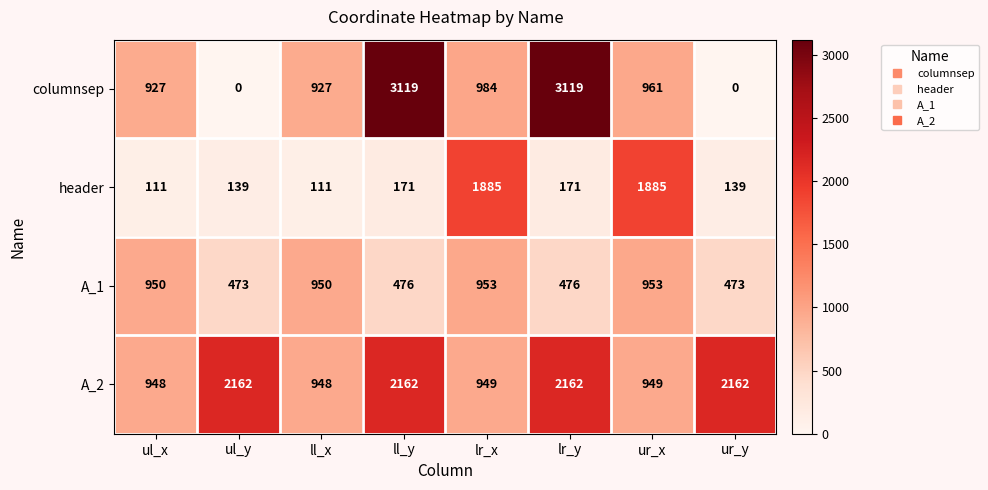

Rank the series at ur_y from lowest to highest value.

columnsep, header, A_1, A_2